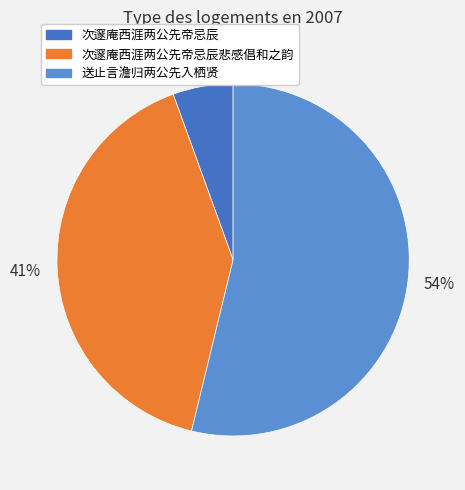

Is there any slice that represents more than half of the pie?

Yes